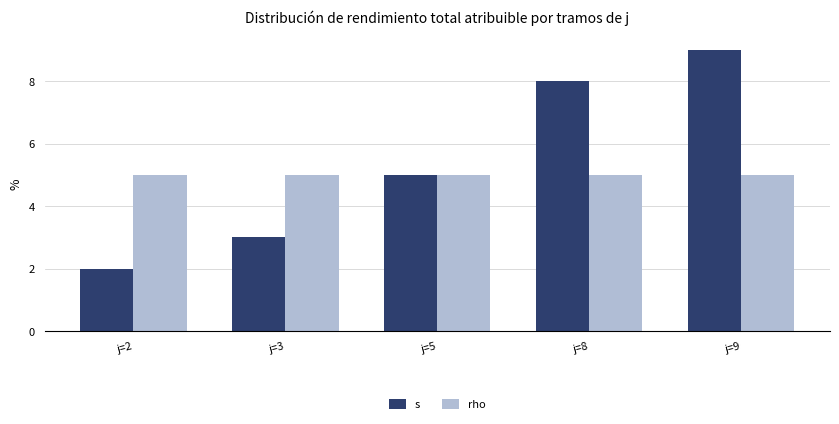

Reading left to right, extract all data points from this chart.

s: j=2=2	j=3=3	j=5=5	j=8=8	j=9=9
rho: j=2=5	j=3=5	j=5=5	j=8=5	j=9=5